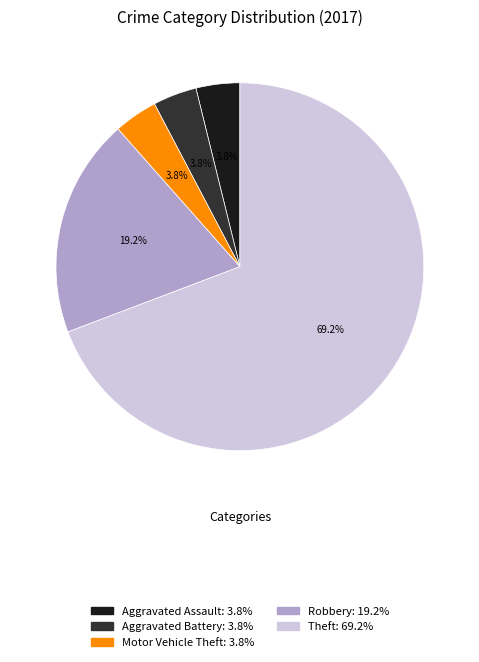

Which category has the biggest portion of the pie?

Theft